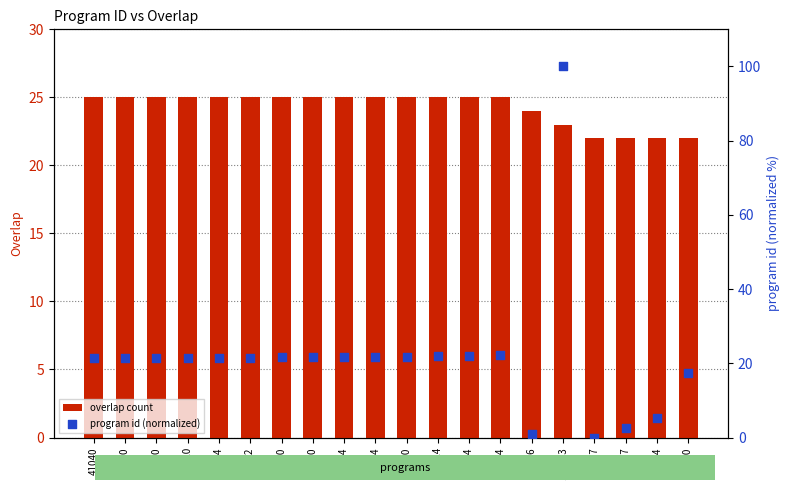

At how many categories does at least one series exceed 82?

1